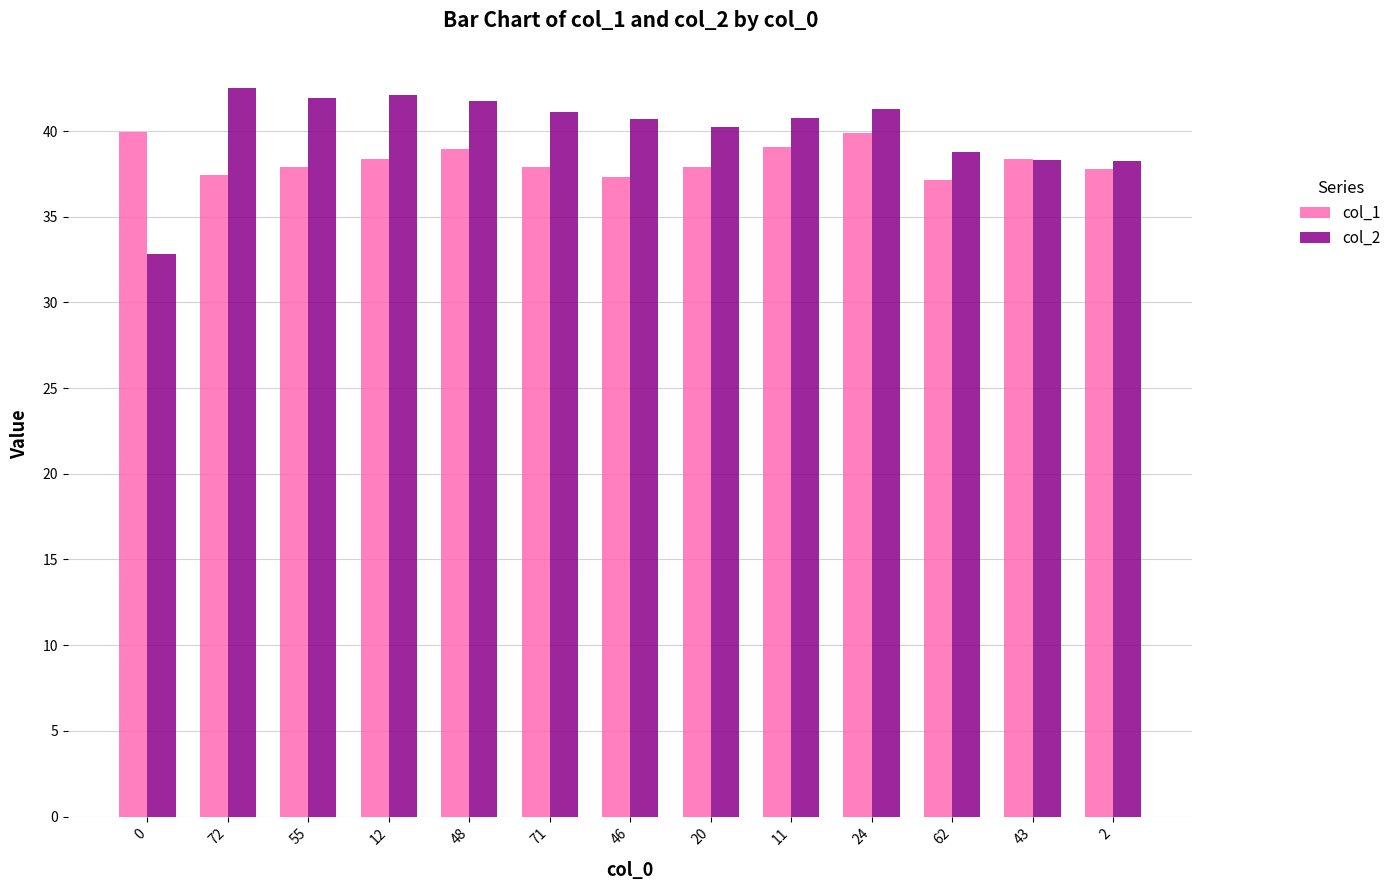

The value of col_2 at 48 is 57.3. True or false?

False